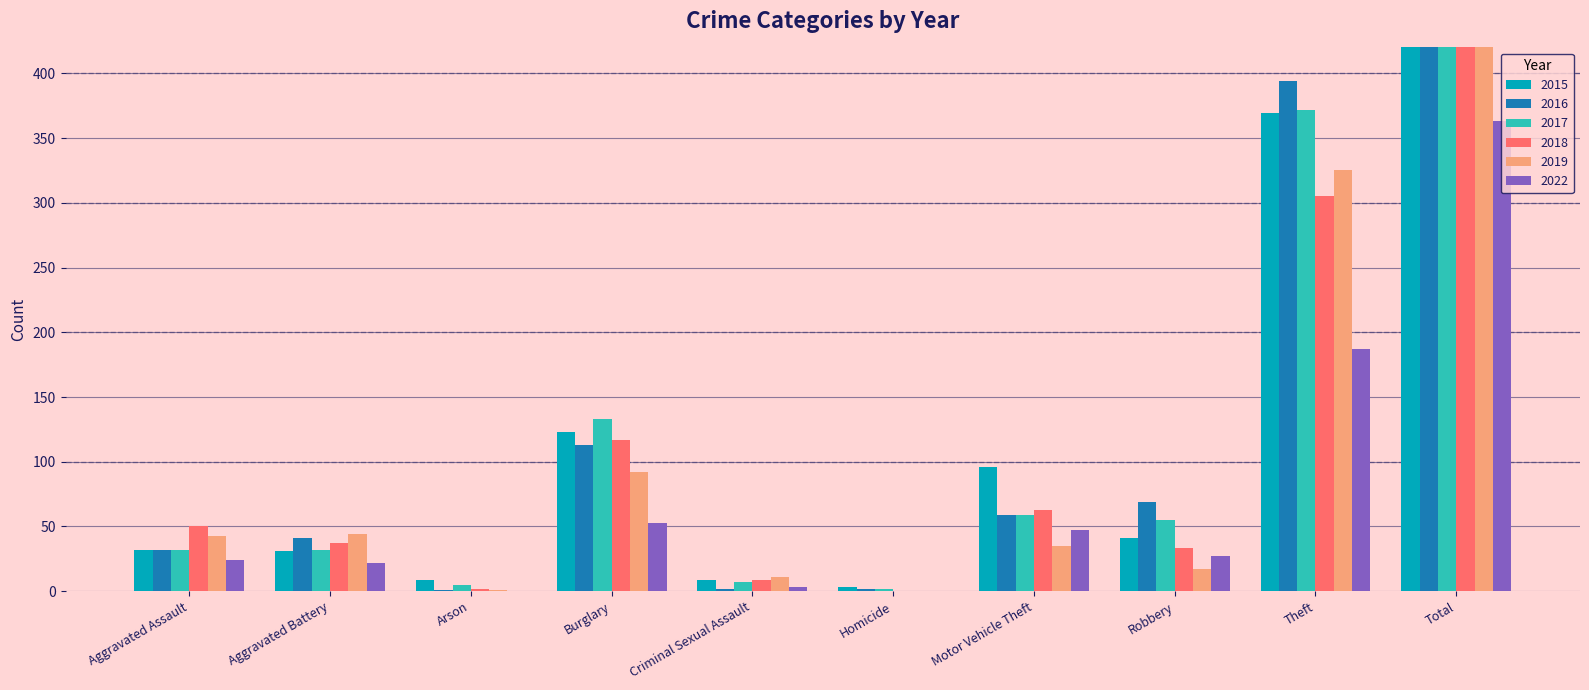

What position from the left is Aggravated Assault?

1